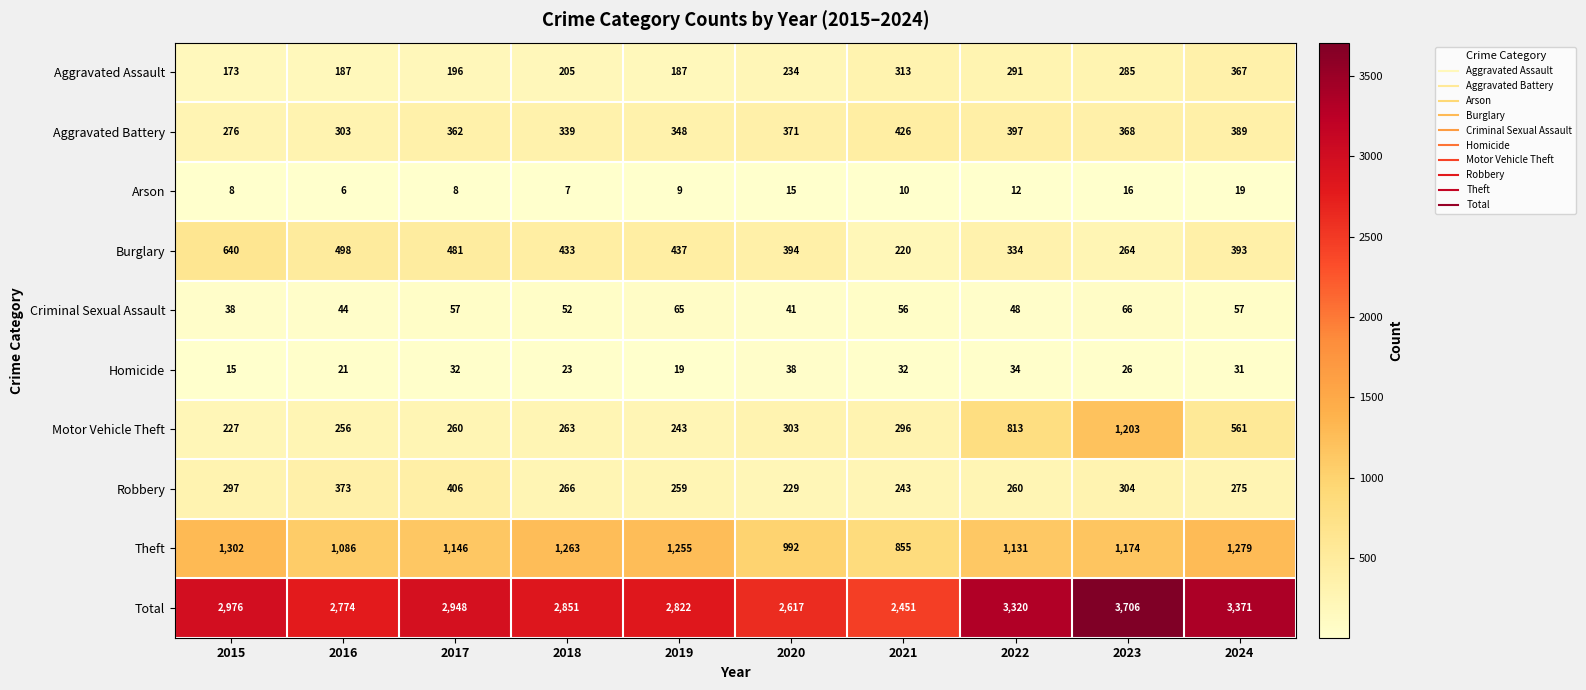

Which series has the largest total across all categories?

Total